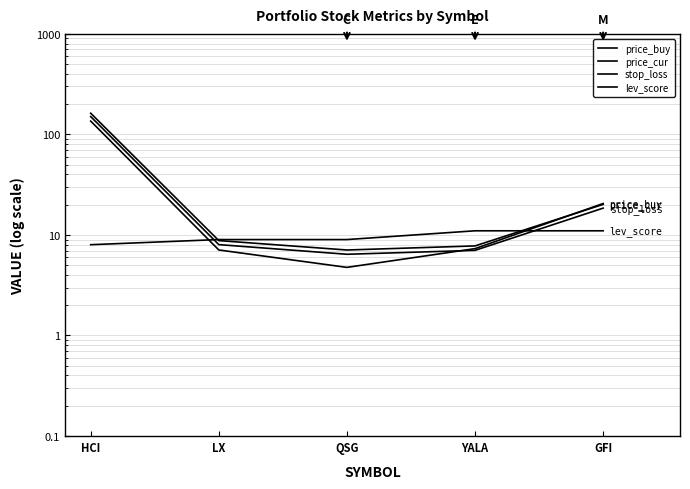

Is this an area chart (filled region under the line)?

No